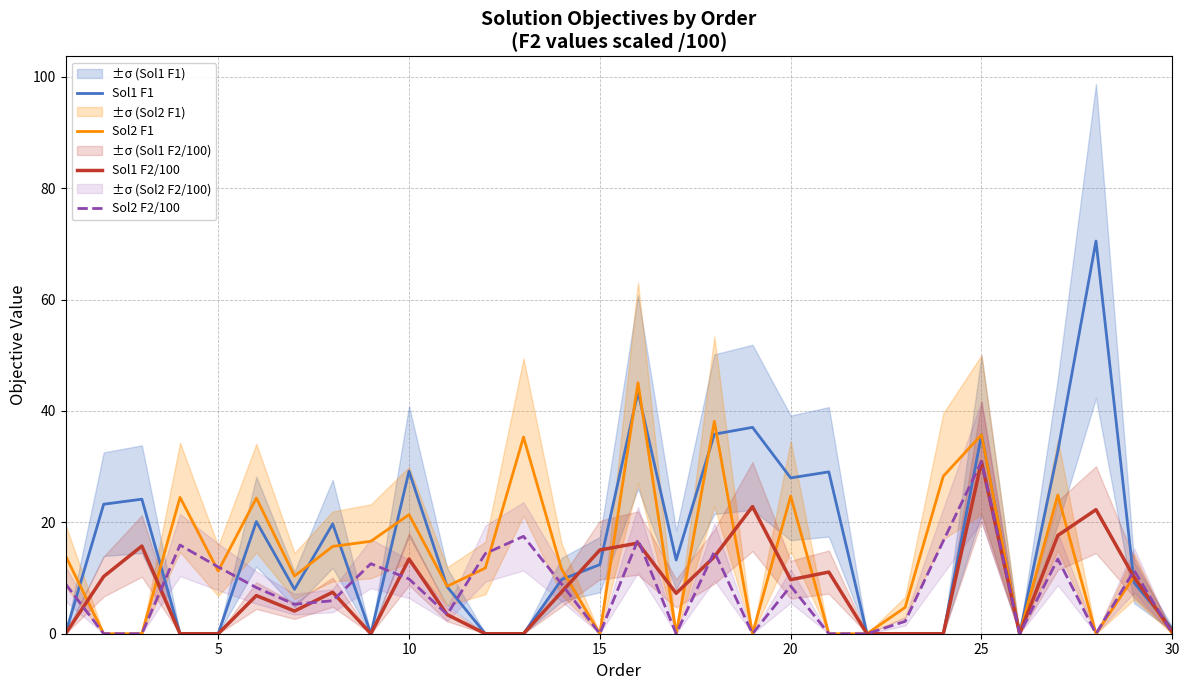

What is the value of the Sol2 F1 point at the 8th from the left?

15.7